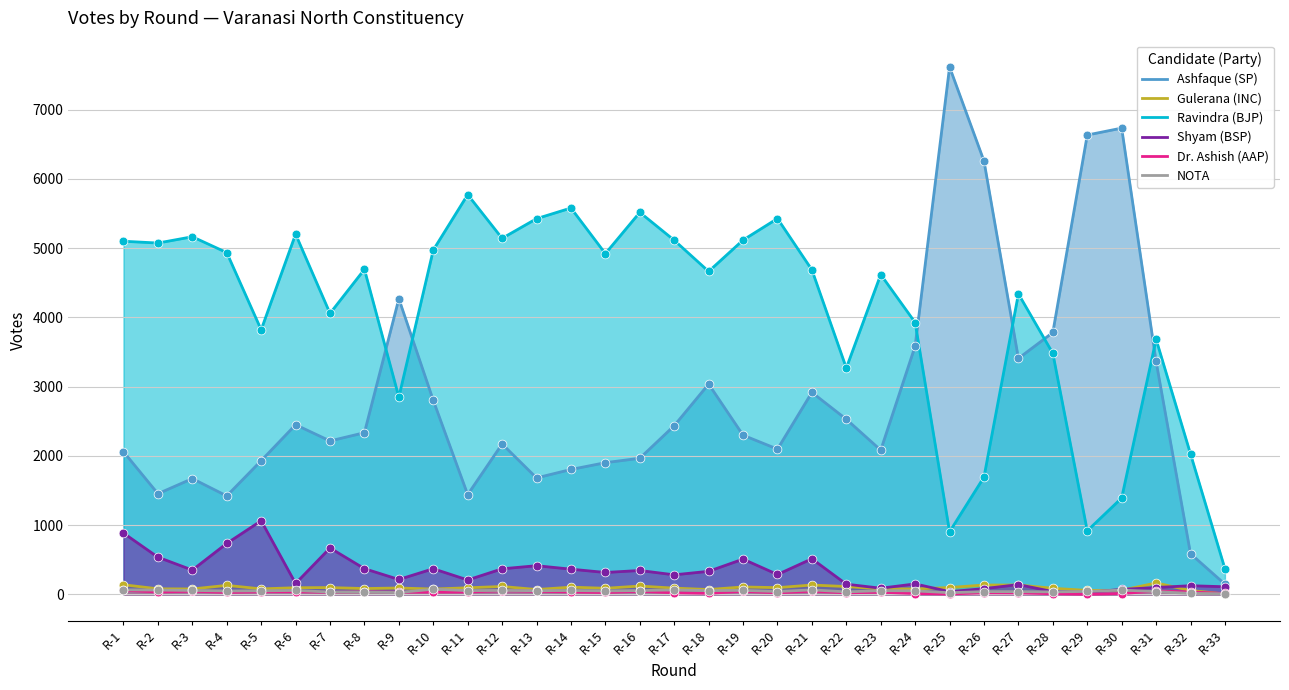

At how many categories does at least one series exceed 6968?

1